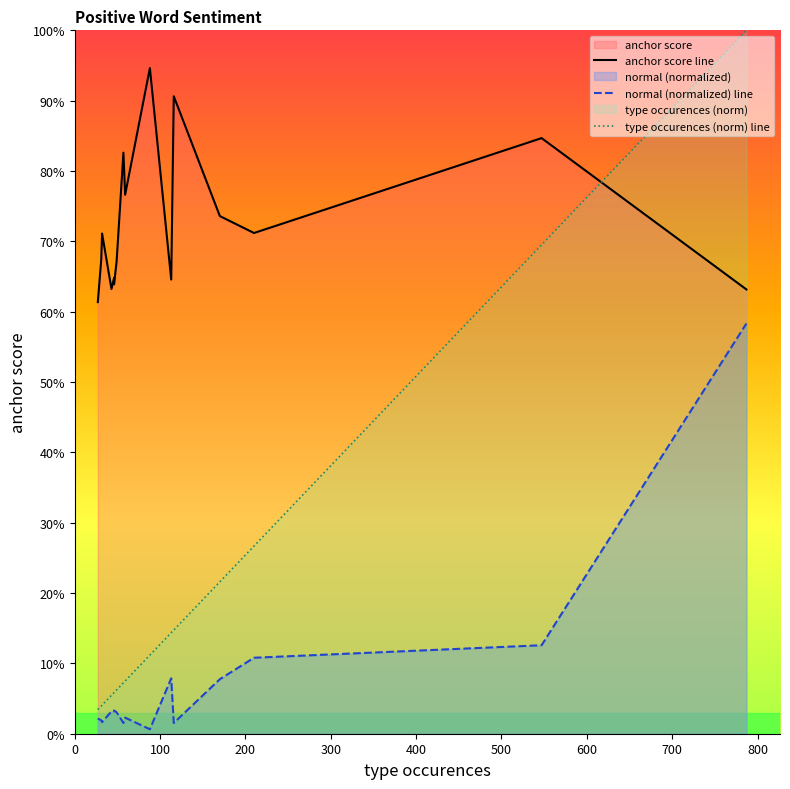

The type occurences (norm) line series shows 0.0 at 800. True or false?

False